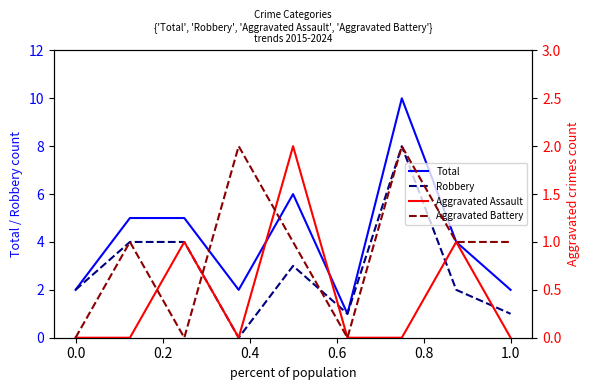

How many data points does each series have?

9